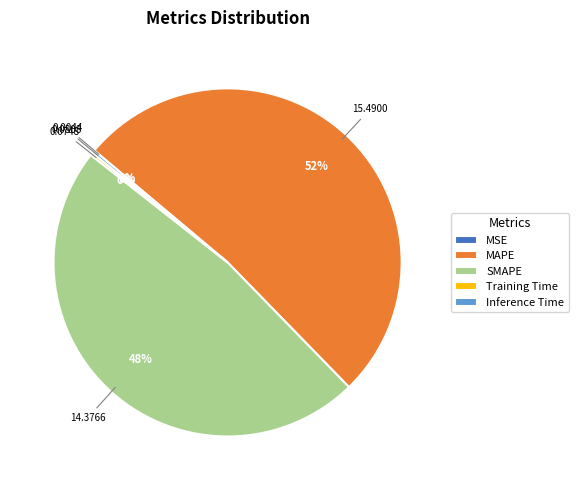

To the nearest percent, what is the difference between the largest and smallest slice percentages?

52%